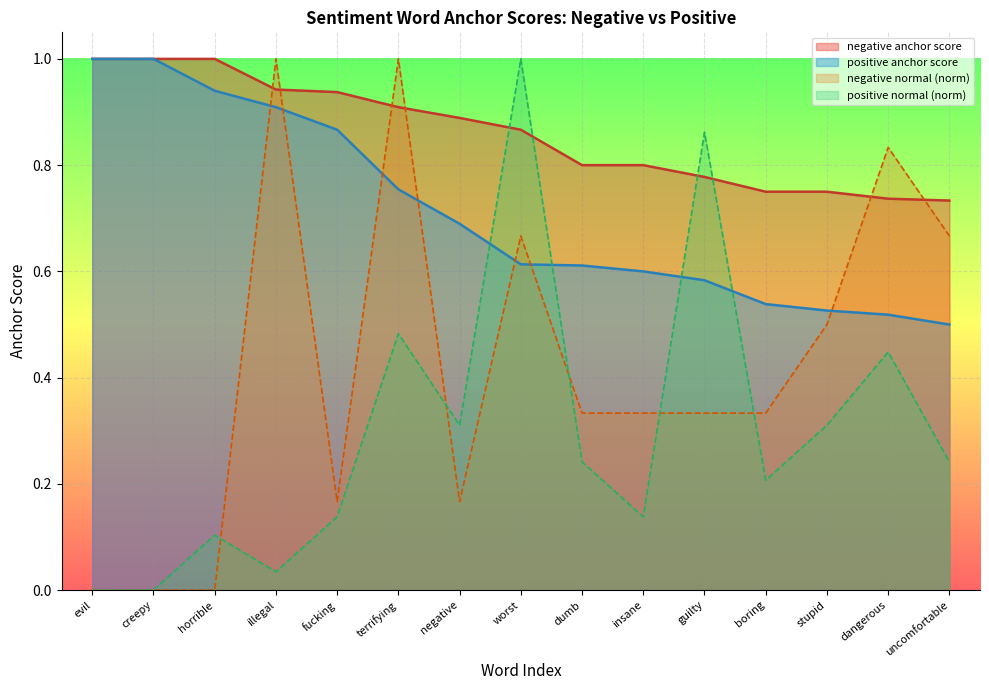

How many negative normal values are between 0 and 1?

15